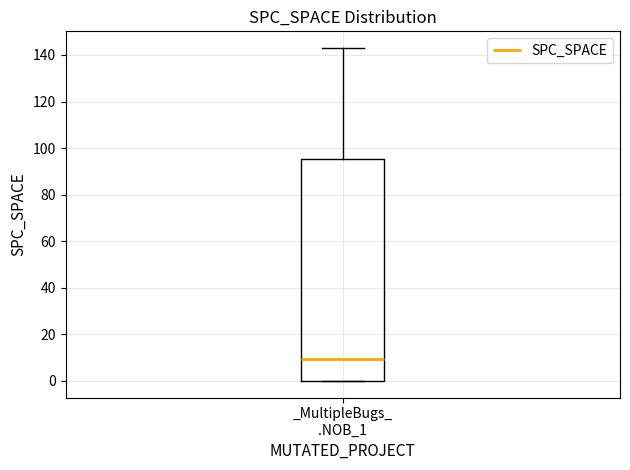

Transcribe this box plot: give where the median line is, the range the box spans, and where the two whiskers end, as read against the y-axis. The values are not printed on the chart, so give them approximately, as read against the axis.

median 10, box 0 to 96, whiskers 0 to 144